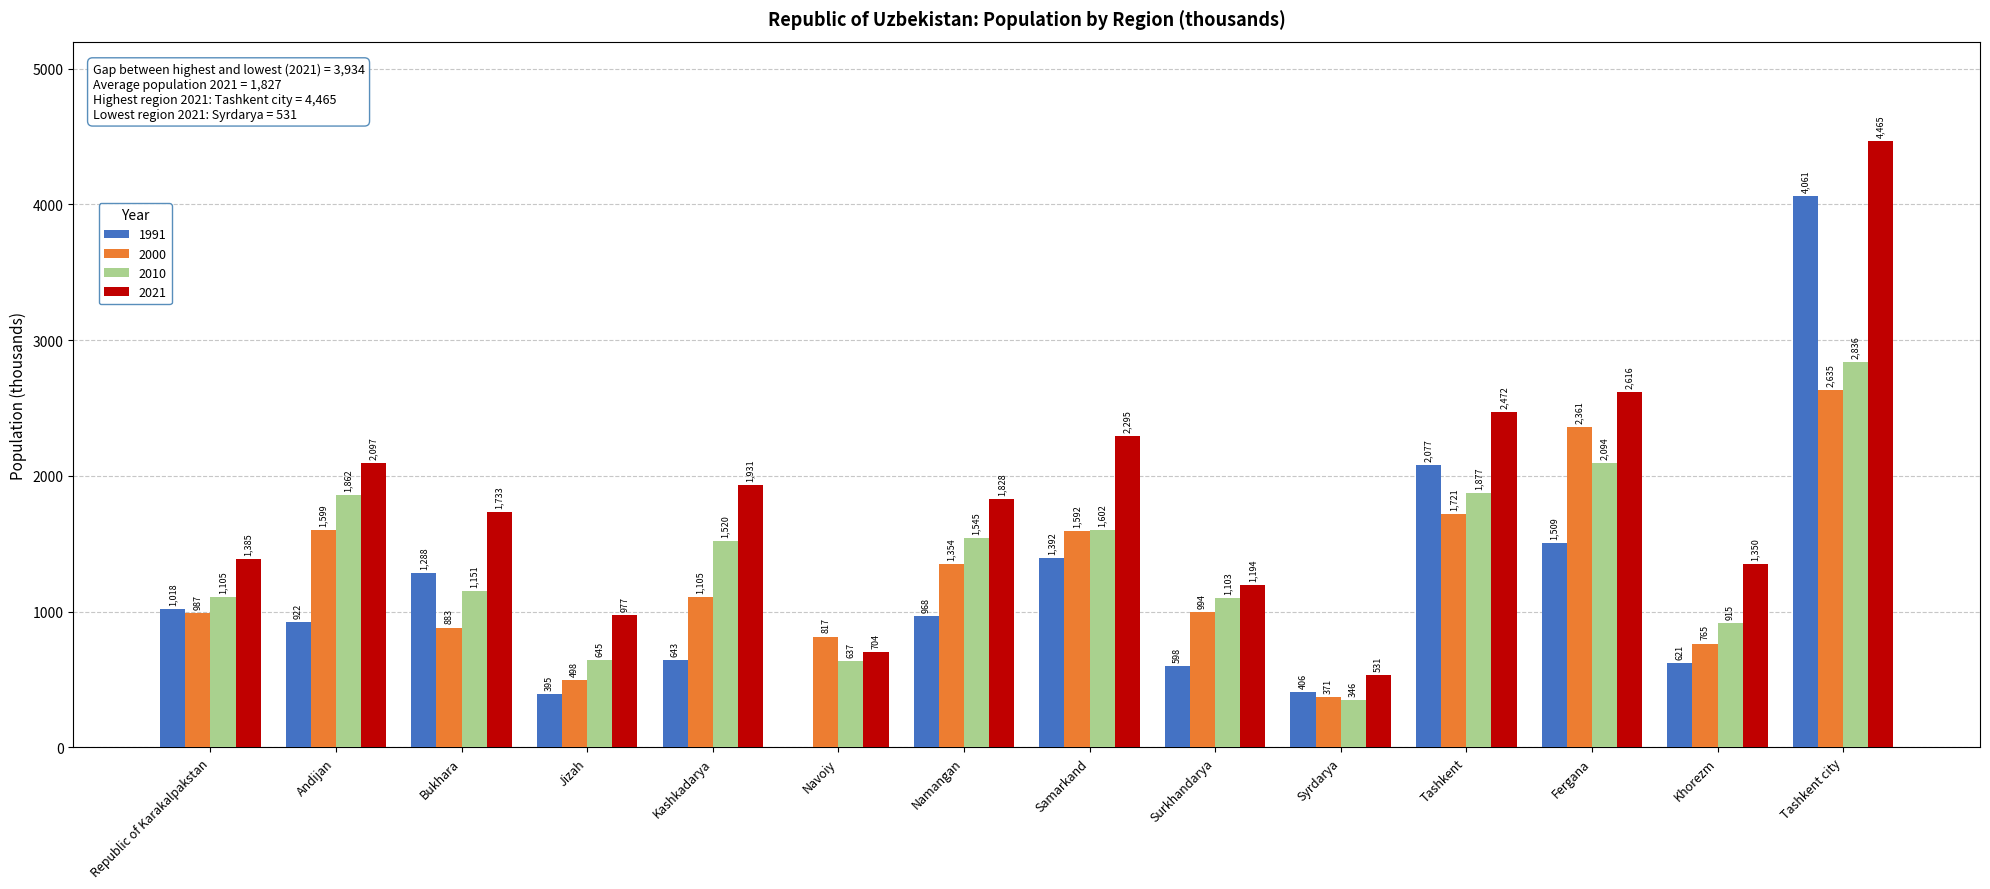

Which series has the largest total across all categories?

2021